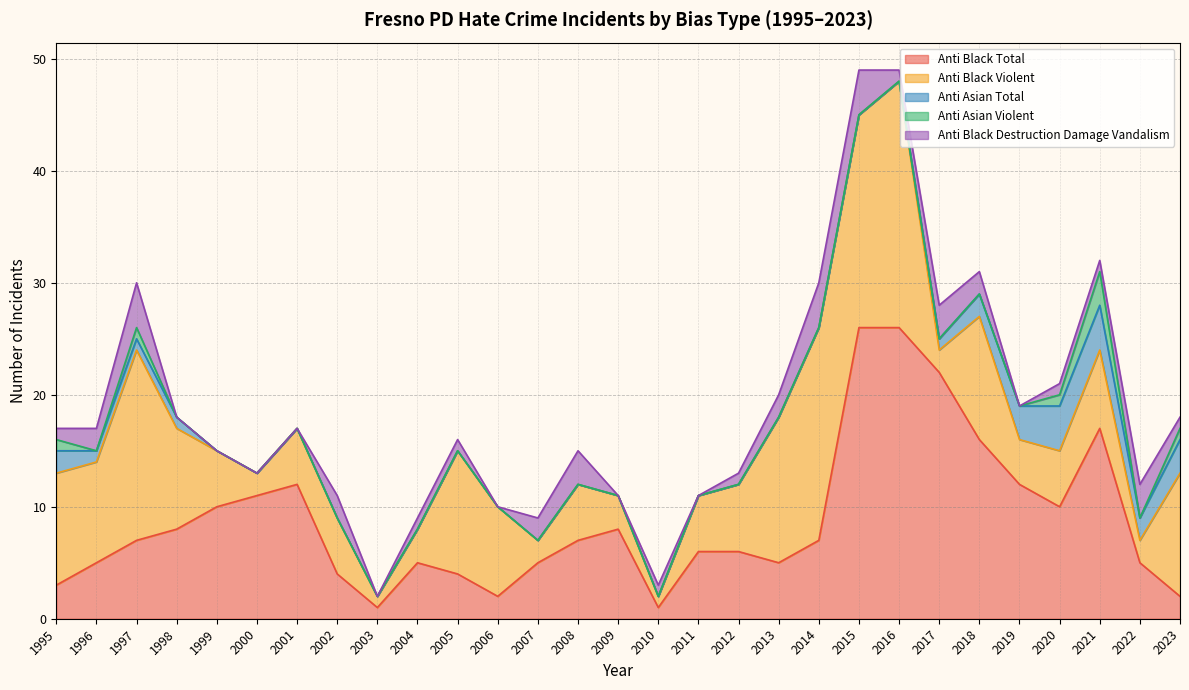

What is the maximum value for anti_black_violent?

22